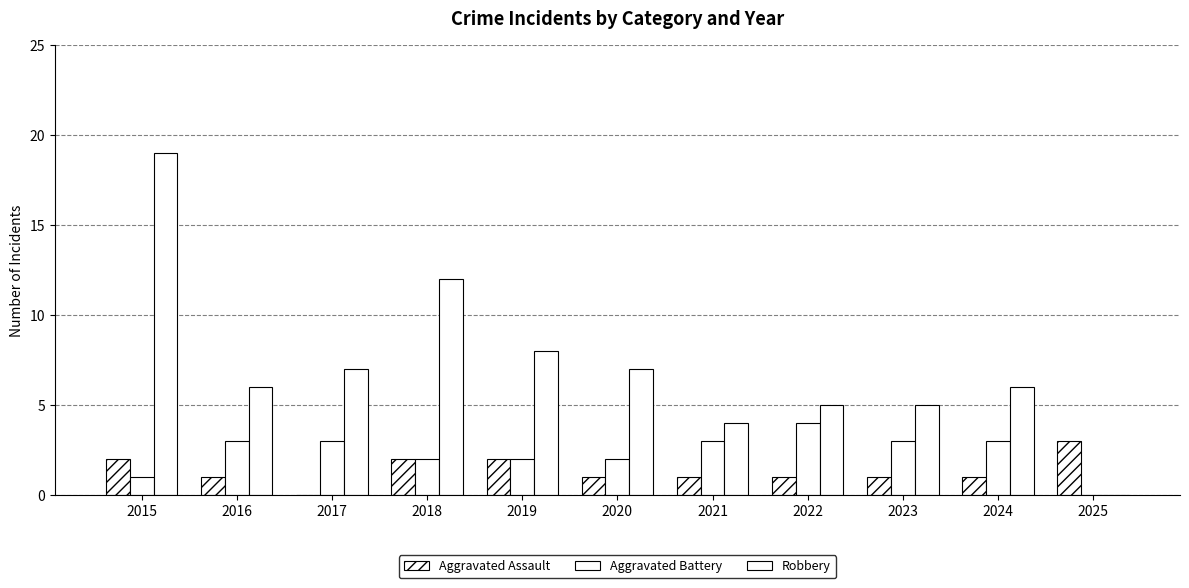

Is it true that Aggravated Battery equals 5 at 2017?

False